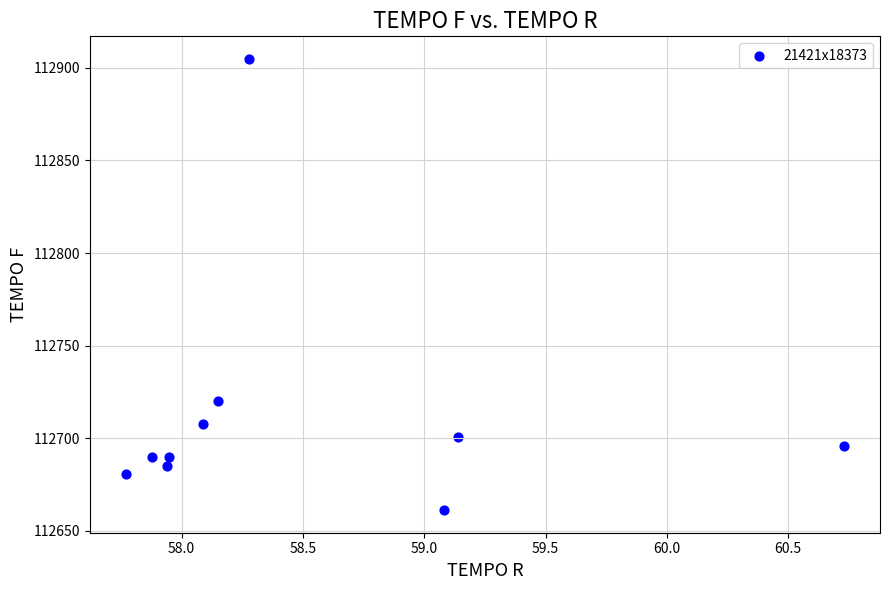

What Y value in the scatter plot is closest to 112783?

112720.0